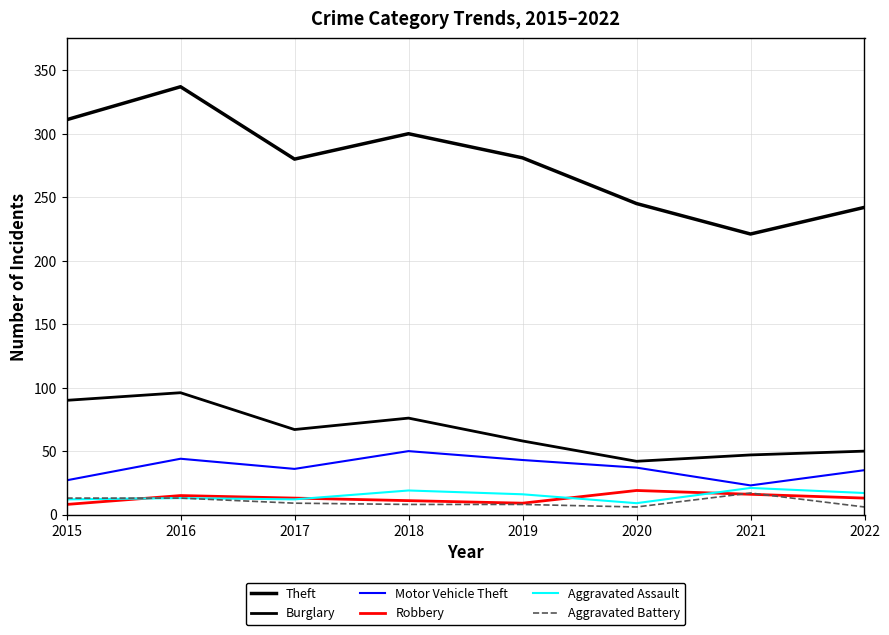

What is the sum of the Aggravated Assault values at 2015 and 2018?

31